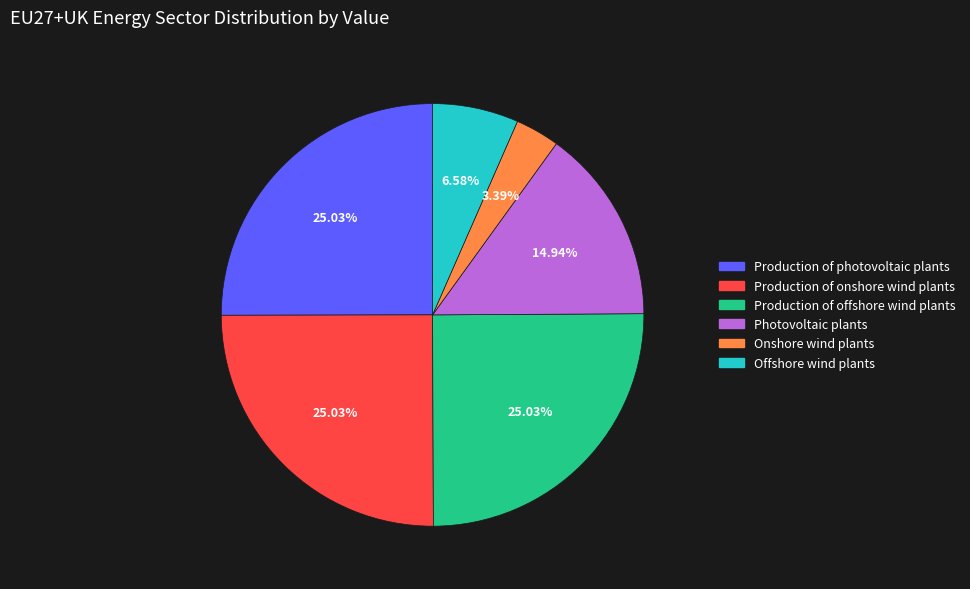

Is Production of photovoltaic plants the majority of the pie?

No